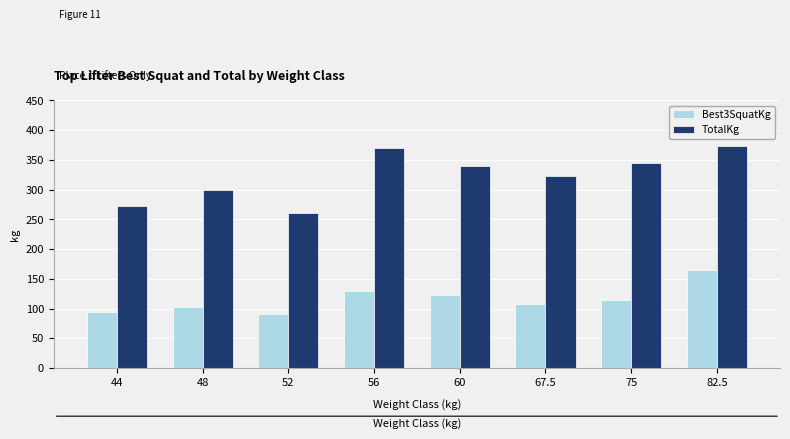

What is the average value of the TotalKg series?

322.8